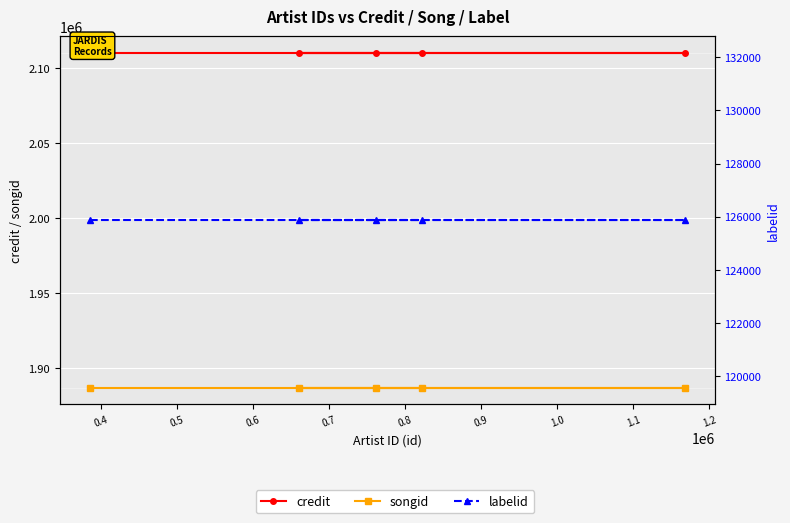

What is the difference between the highest and lowest values at 0.6?

1984440